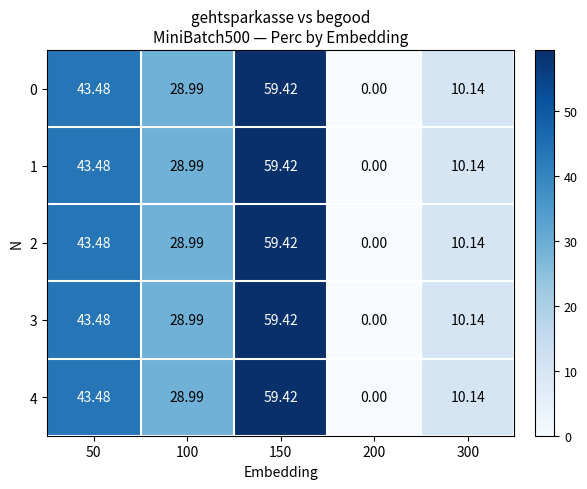

Is the value of 4 at 100 greater than the value of 1 at 300?

Yes